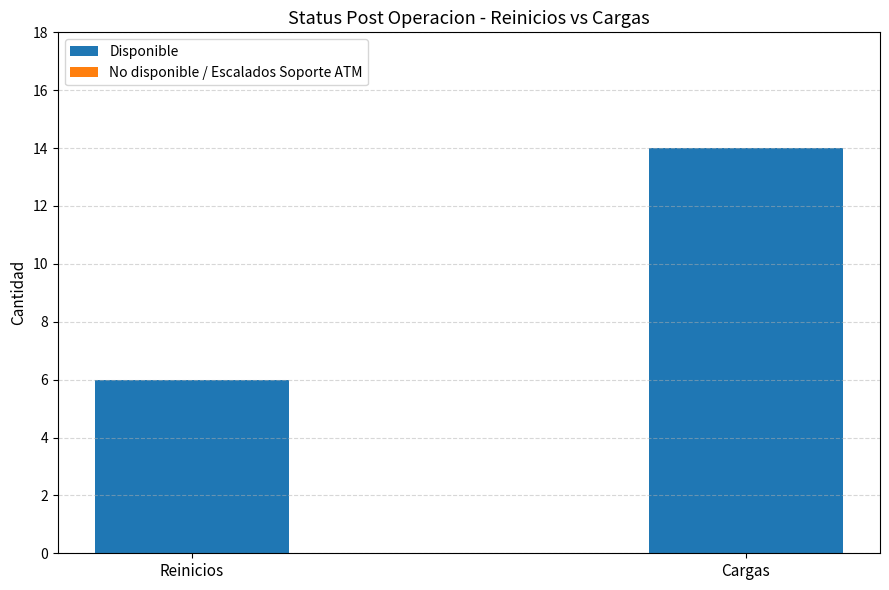

What is the approximate value at Reinicios?

6